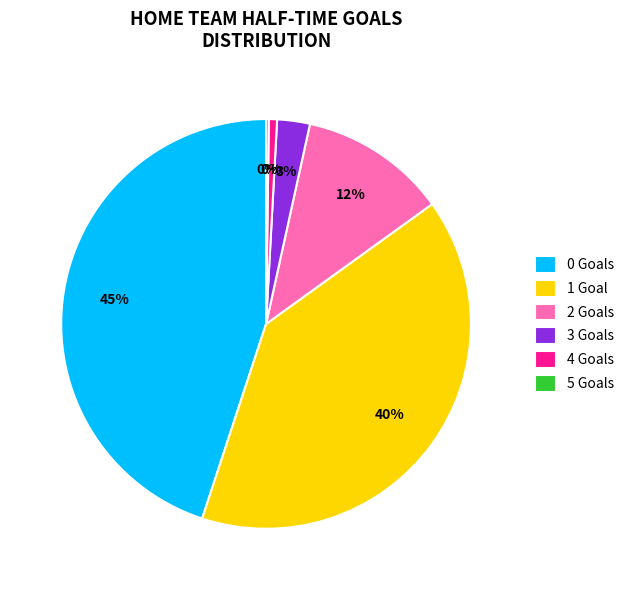

Is there a majority slice in this chart?

No